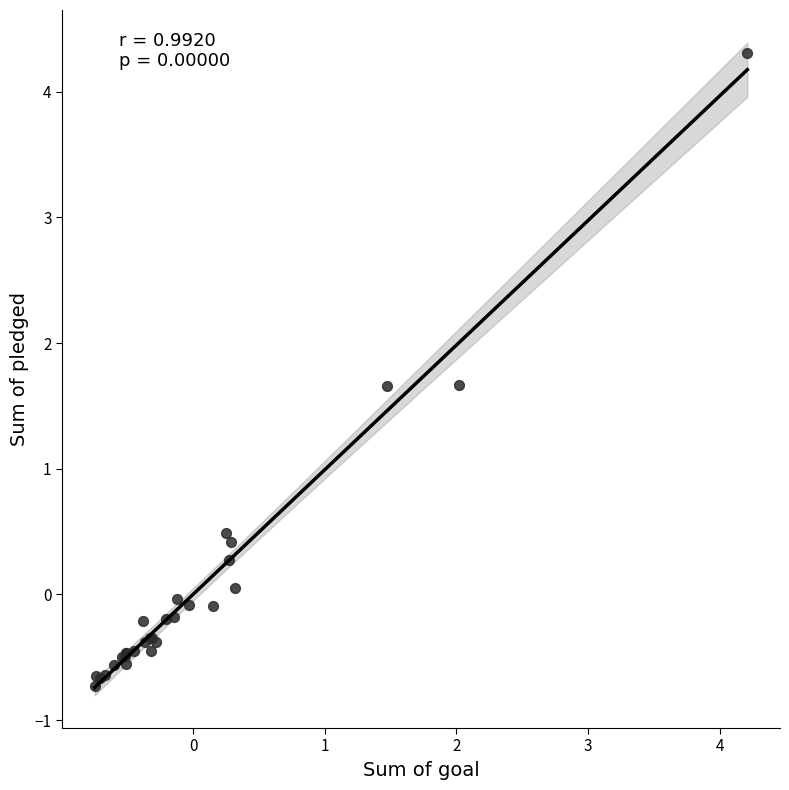

What Y value in the scatter plot is closest to 1?

0.5